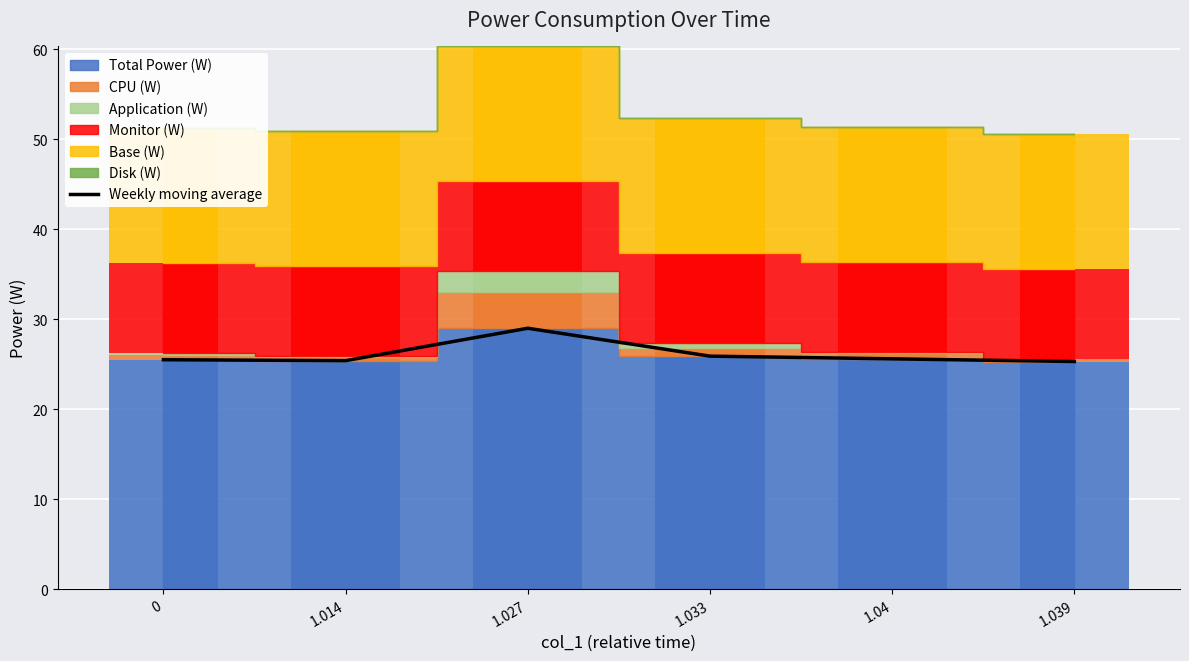

Reading right to left, transcribe all the data shown in this chart.

25.3	25.6	25.9	29.0	25.4	25.5